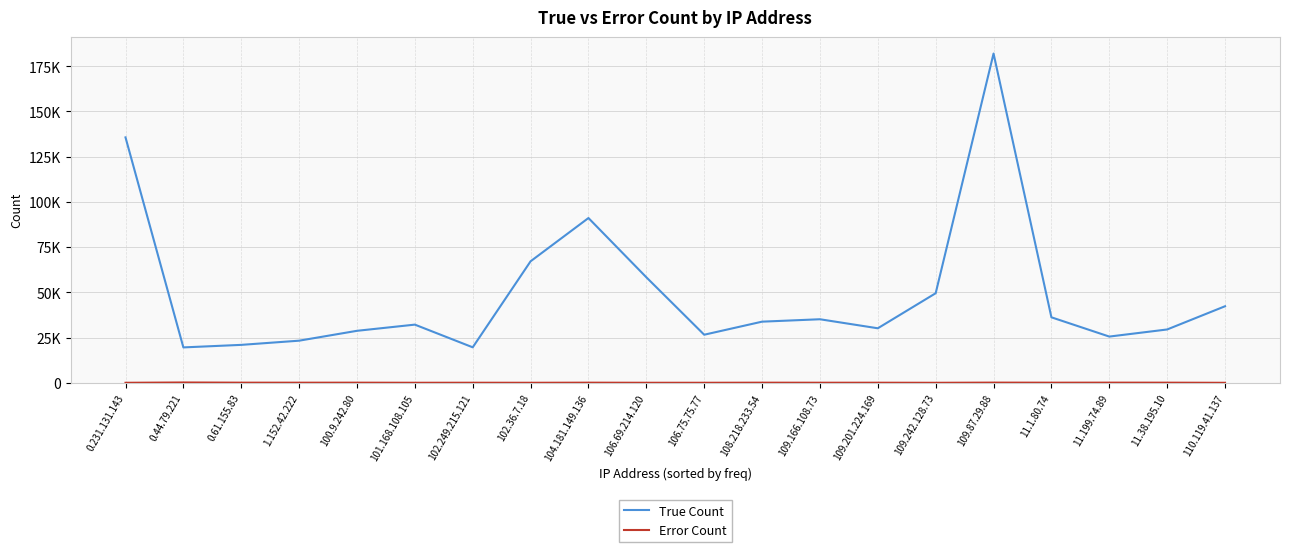

At which category is the sum across all series the highest?

109.87.29.88